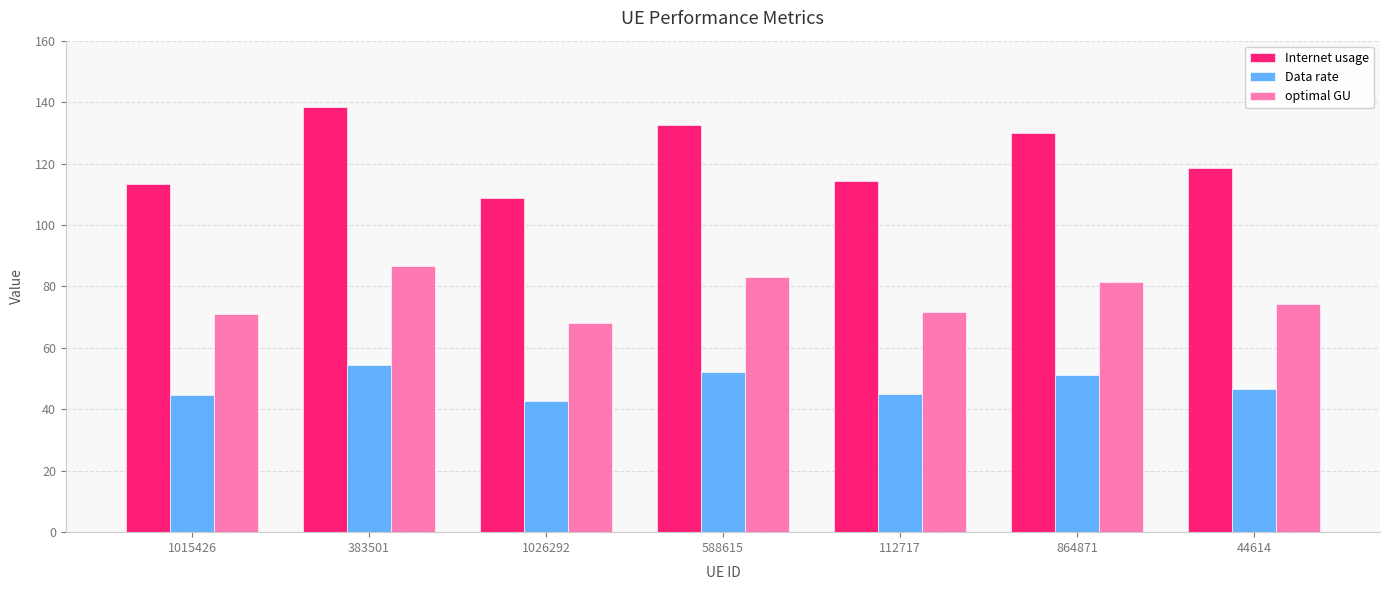

Which series has the largest total across all categories?

Internet usage